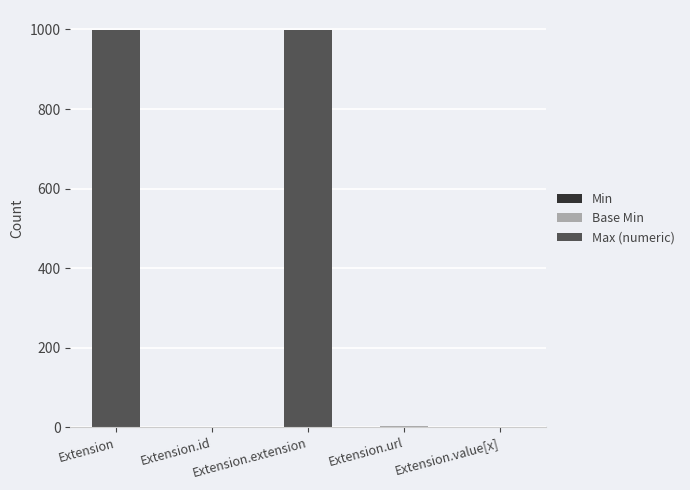

Where is Base Min nearest to the value 0?

Extension